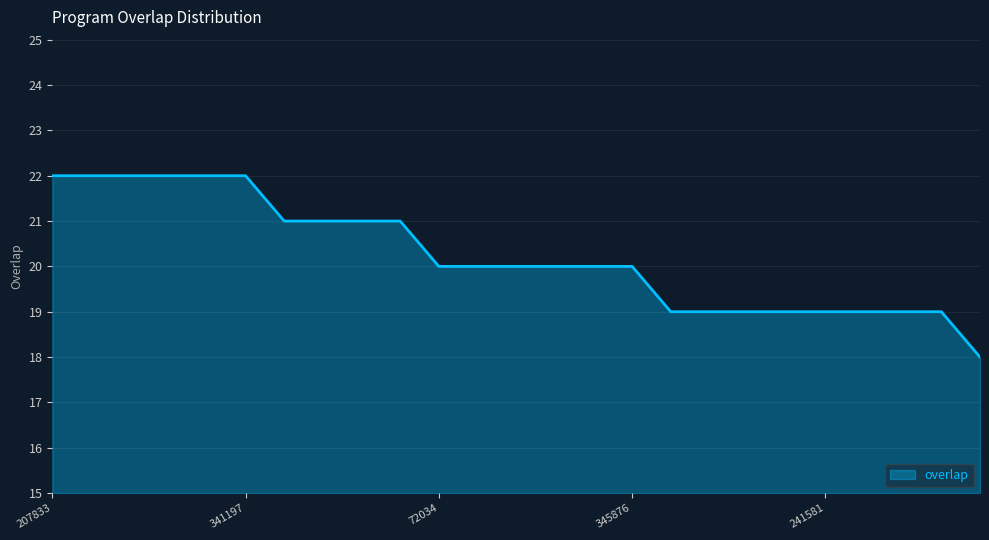

How many lines are shown in the chart?

1